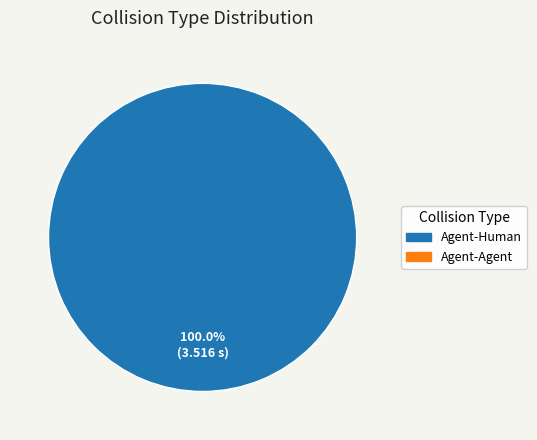

Count the number of slices in the pie.

1